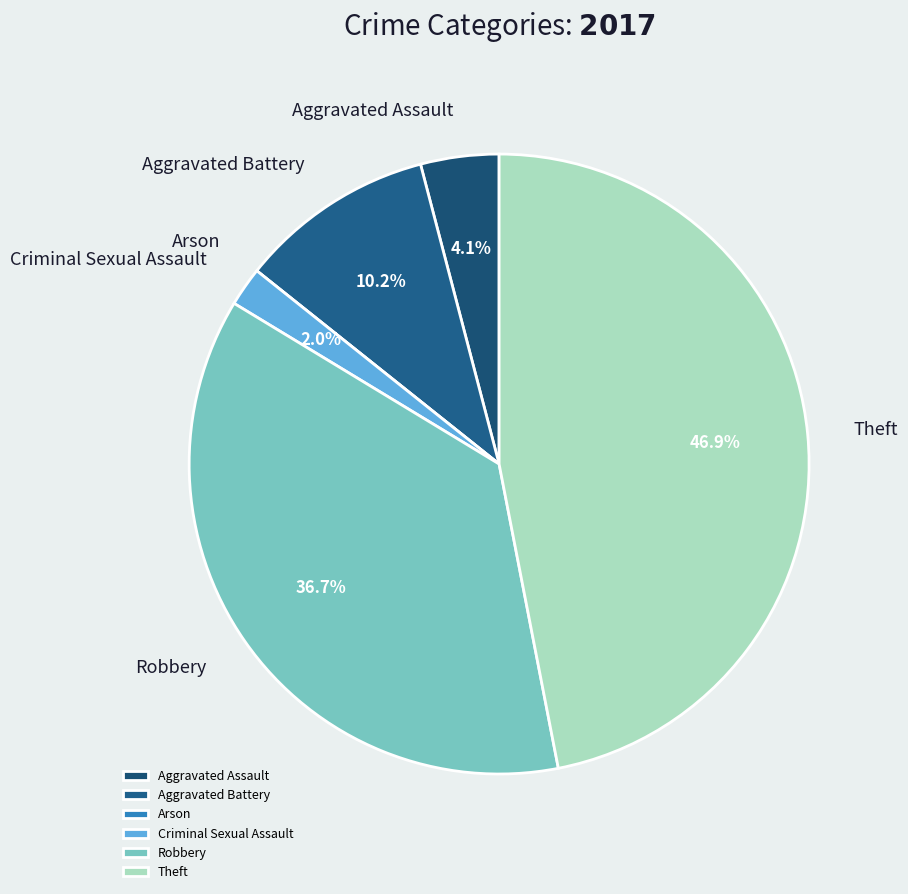

What is the largest slice in the pie chart?

Theft